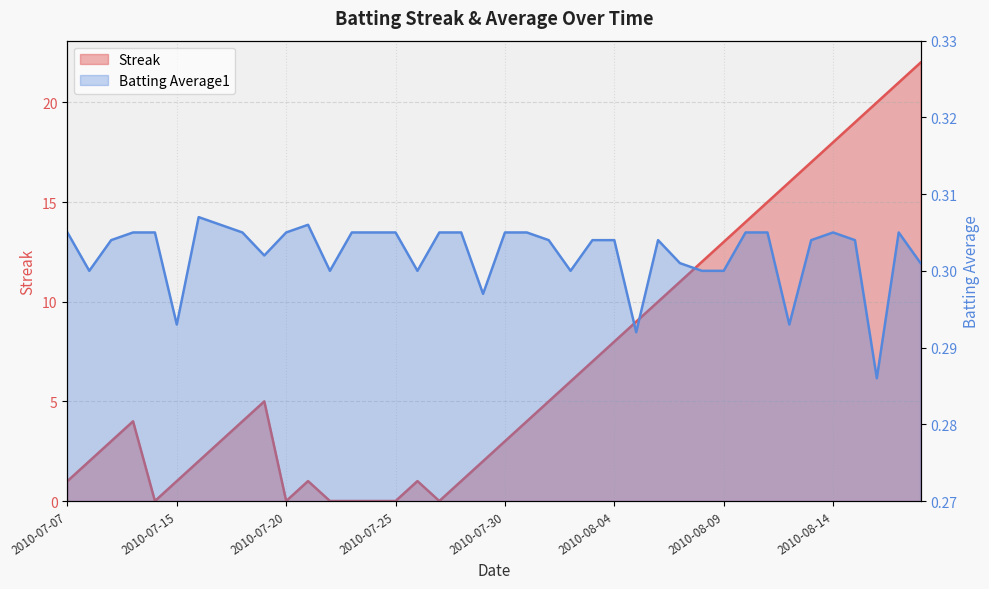

Between 2010-08-02 and 2010-08-07, which is larger?

2010-08-07